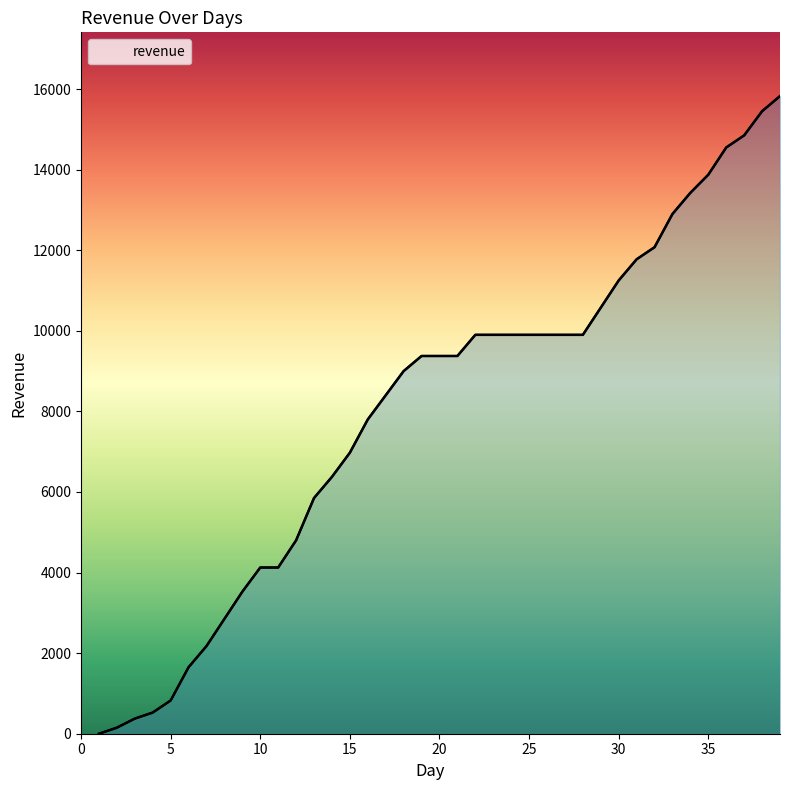

How many lines are shown in the chart?

1